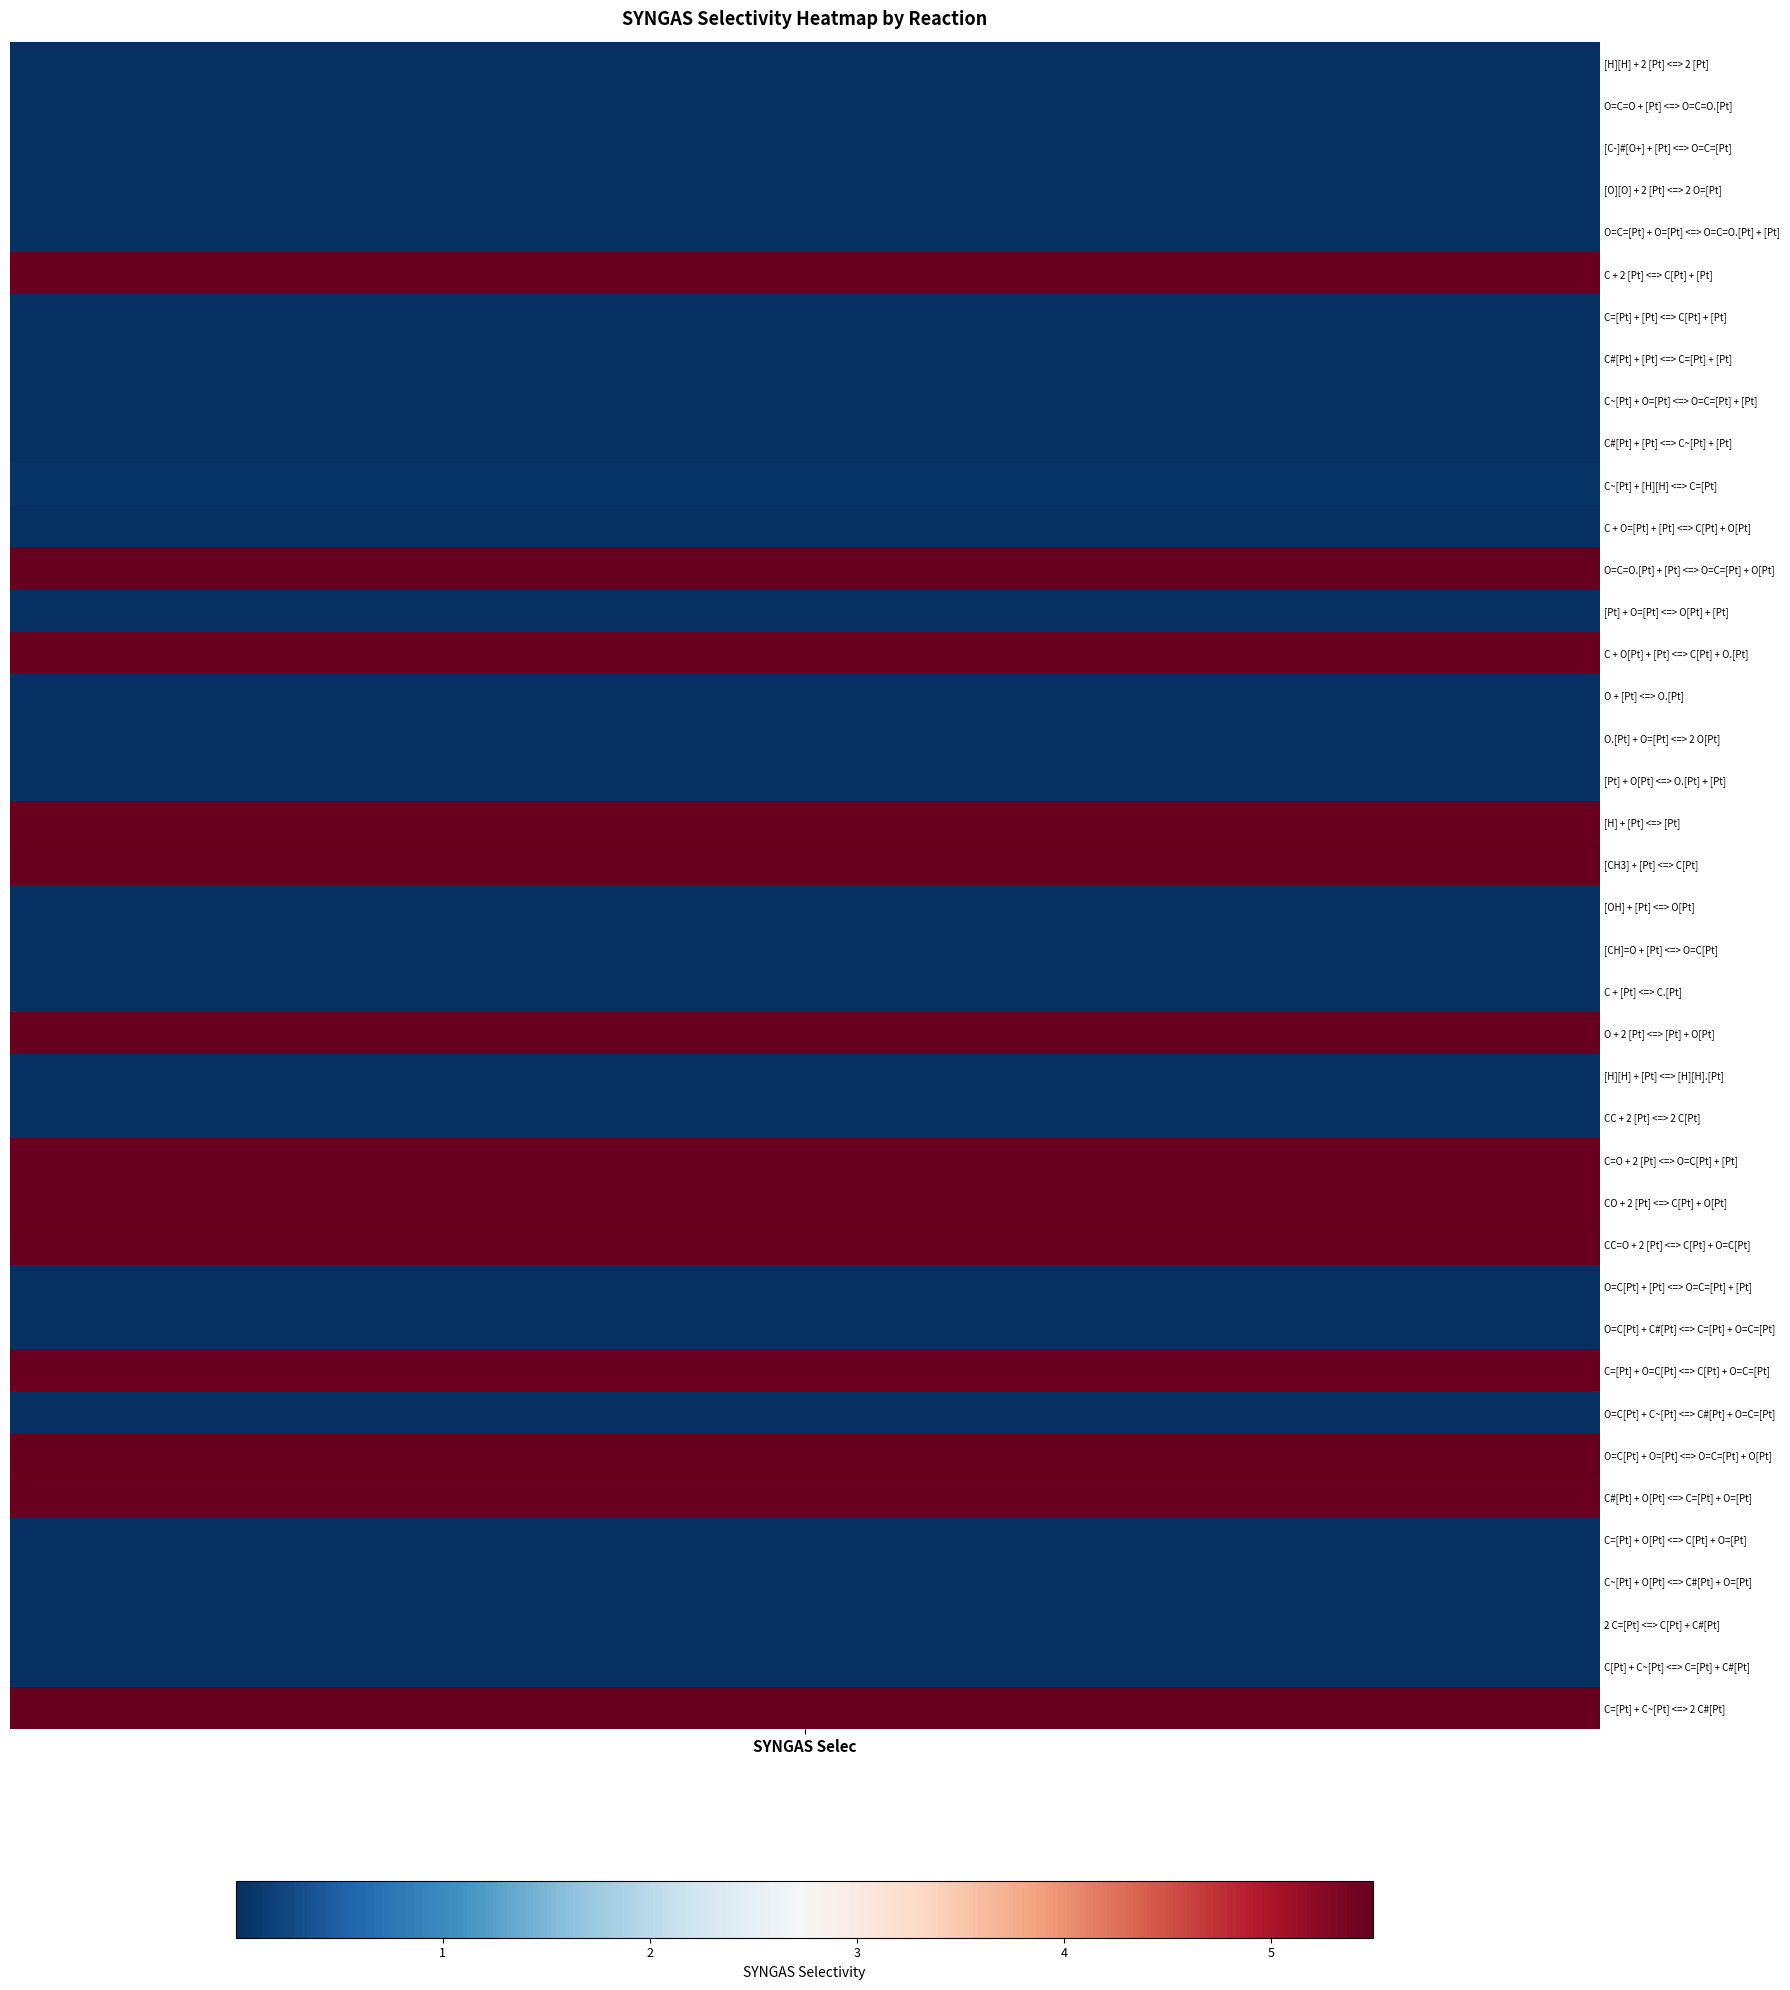

Reading left to right, transcribe all the data shown in this chart.

[H][H] + 2 [Pt] <=> 2 [Pt]=0.0	O=C=O + [Pt] <=> O=C=O.[Pt]=0.0	[C-]#[O+] + [Pt] <=> O=C=[Pt]=0.0	[O][O] + 2 [Pt] <=> 2 O=[Pt]=0.0	O=C=[Pt] + O=[Pt] <=> O=C=O.[Pt] + [Pt]=0.0	C + 2 [Pt] <=> C[Pt] + [Pt]=5.5	C=[Pt] + [Pt] <=> C[Pt] + [Pt]=0.0	C#[Pt] + [Pt] <=> C=[Pt] + [Pt]=0.0	C~[Pt] + O=[Pt] <=> O=C=[Pt] + [Pt]=0.0	C#[Pt] + [Pt] <=> C~[Pt] + [Pt]=0.0	C~[Pt] + [H][H] <=> C=[Pt]=0.1	C + O=[Pt] + [Pt] <=> C[Pt] + O[Pt]=0.0	O=C=O.[Pt] + [Pt] <=> O=C=[Pt] + O[Pt]=5.5	[Pt] + O=[Pt] <=> O[Pt] + [Pt]=0.0	C + O[Pt] + [Pt] <=> C[Pt] + O.[Pt]=5.5	O + [Pt] <=> O.[Pt]=0.0	O.[Pt] + O=[Pt] <=> 2 O[Pt]=0.0	[Pt] + O[Pt] <=> O.[Pt] + [Pt]=0.0	[H] + [Pt] <=> [Pt]=5.5	[CH3] + [Pt] <=> C[Pt]=5.6	[OH] + [Pt] <=> O[Pt]=0.0	[CH]=O + [Pt] <=> O=C[Pt]=0.0	C + [Pt] <=> C.[Pt]=0.0	O + 2 [Pt] <=> [Pt] + O[Pt]=5.5	[H][H] + [Pt] <=> [H][H].[Pt]=0.0	CC + 2 [Pt] <=> 2 C[Pt]=0.0	C=O + 2 [Pt] <=> O=C[Pt] + [Pt]=5.5	CO + 2 [Pt] <=> C[Pt] + O[Pt]=5.5	CC=O + 2 [Pt] <=> C[Pt] + O=C[Pt]=5.5	O=C[Pt] + [Pt] <=> O=C=[Pt] + [Pt]=0.0	O=C[Pt] + C#[Pt] <=> C=[Pt] + O=C=[Pt]=0.0	C=[Pt] + O=C[Pt] <=> C[Pt] + O=C=[Pt]=5.5	O=C[Pt] + C~[Pt] <=> C#[Pt] + O=C=[Pt]=0.0	O=C[Pt] + O=[Pt] <=> O=C=[Pt] + O[Pt]=5.5	C#[Pt] + O[Pt] <=> C=[Pt] + O=[Pt]=5.5	C=[Pt] + O[Pt] <=> C[Pt] + O=[Pt]=0.0	C~[Pt] + O[Pt] <=> C#[Pt] + O=[Pt]=0.0	2 C=[Pt] <=> C[Pt] + C#[Pt]=0.0	C[Pt] + C~[Pt] <=> C=[Pt] + C#[Pt]=0.0	C=[Pt] + C~[Pt] <=> 2 C#[Pt]=5.6